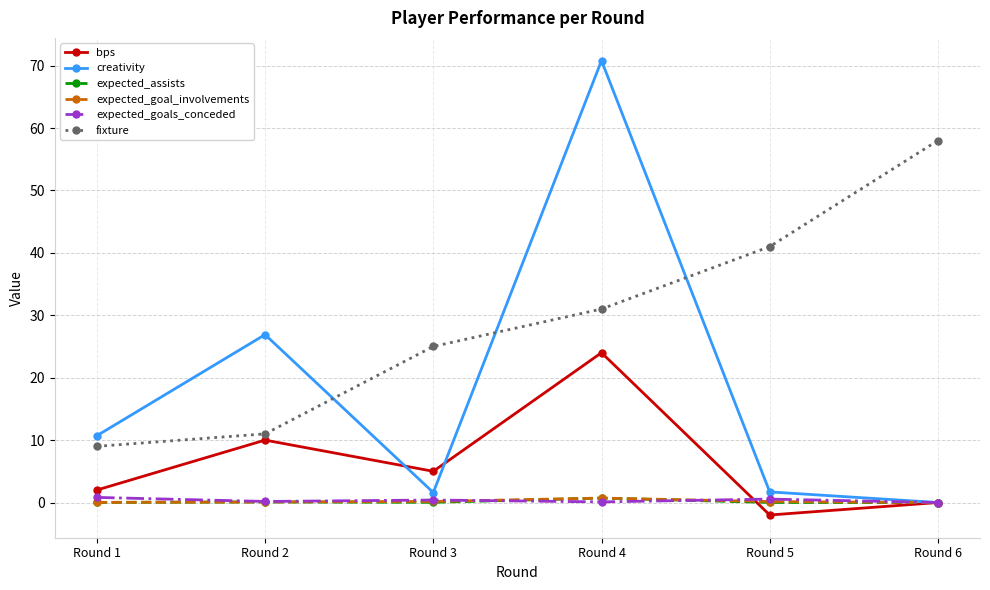

At which label is creativity closest to 35?

Round 2